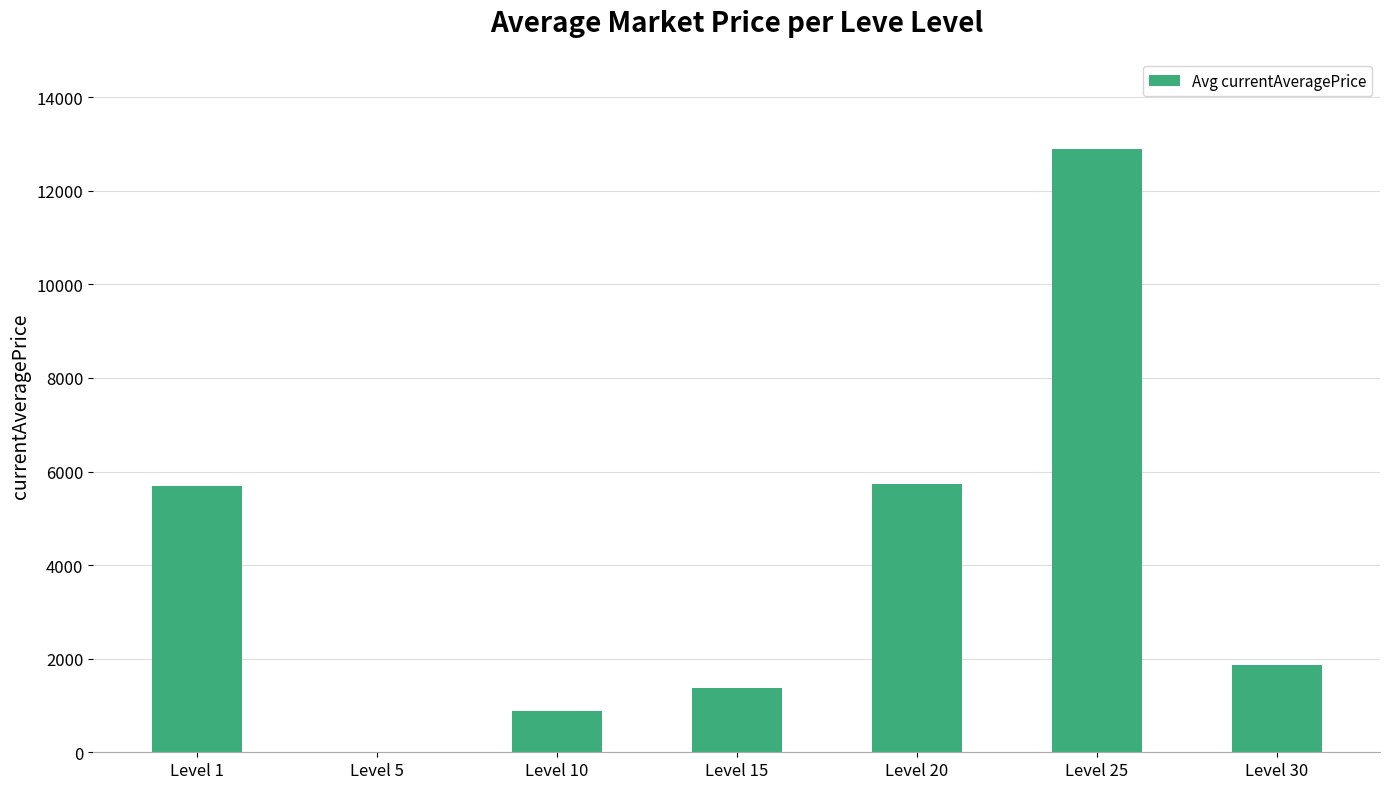

What is the greatest value displayed?

12888.0